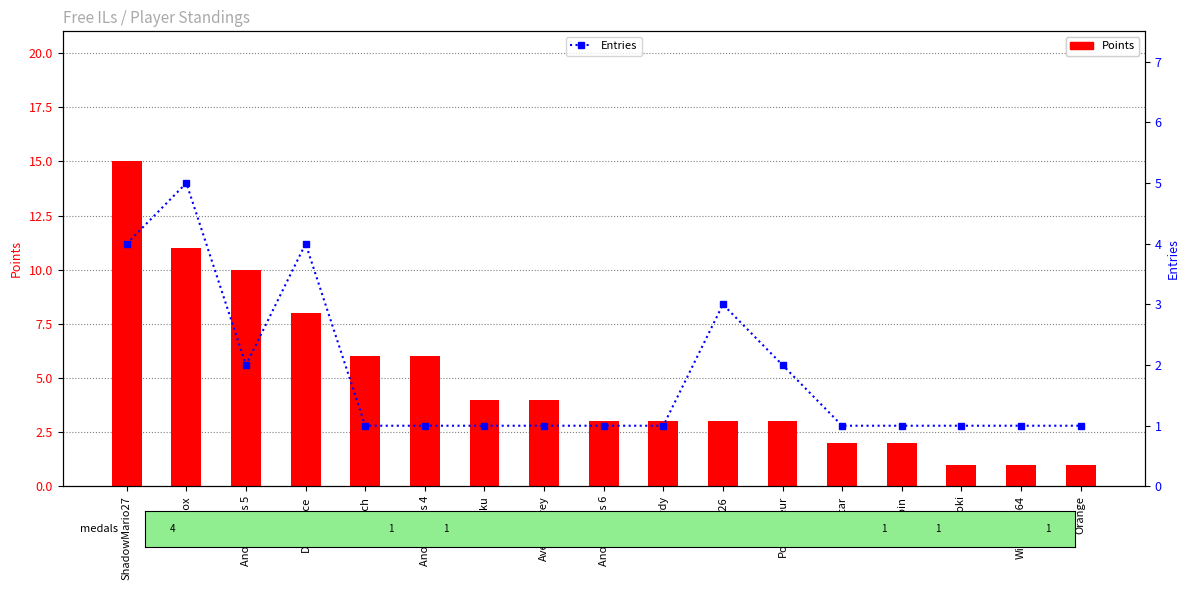

What is the maximum value shown in the chart?

15